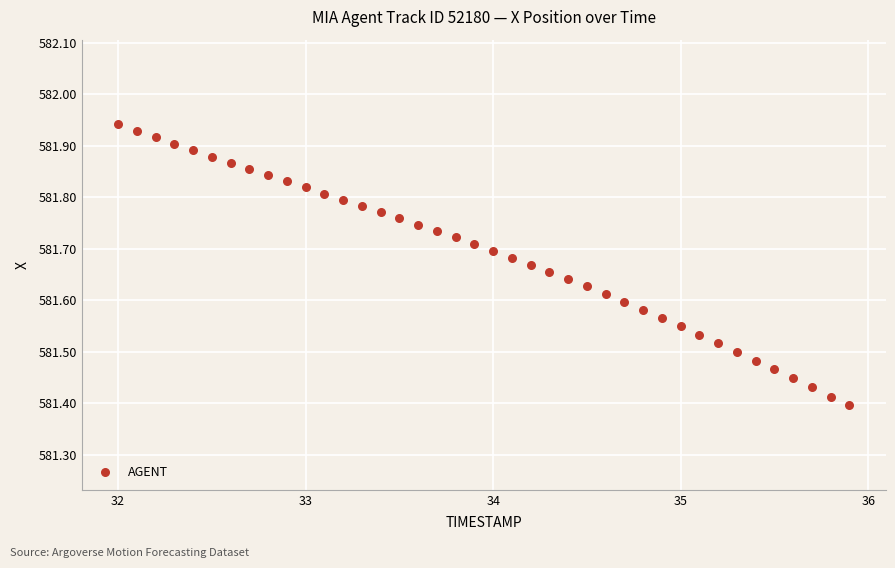

What is the range of X values (max minus min)?

3.9